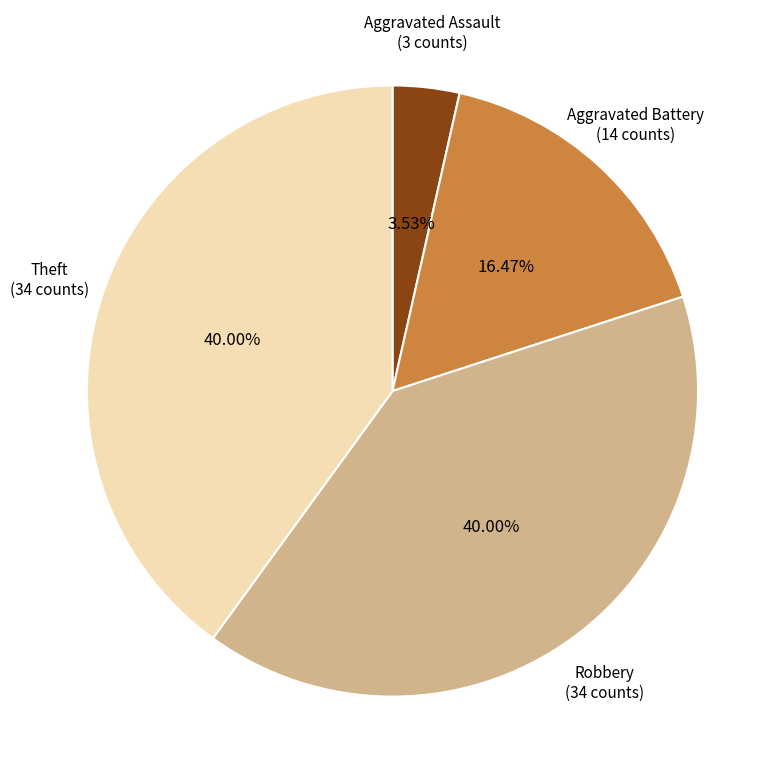

Does any single category account for the majority?

No